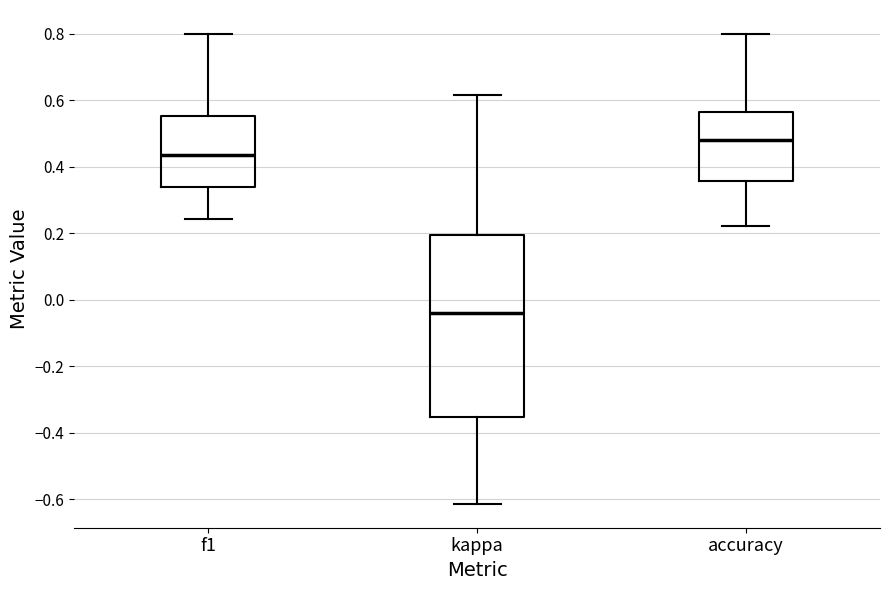

Reading left to right, transcribe this box plot: for each box, give where its median line is, the range the box spans, and where its two whiskers end, as read against the y-axis. The values are not printed on the chart, so give them approximately, as read against the axis.

f1: median 0.44, box 0.34 to 0.56, whiskers 0.24 to 0.80
kappa: median -0.04, box -0.36 to 0.20, whiskers -0.62 to 0.62
accuracy: median 0.48, box 0.36 to 0.56, whiskers 0.22 to 0.80